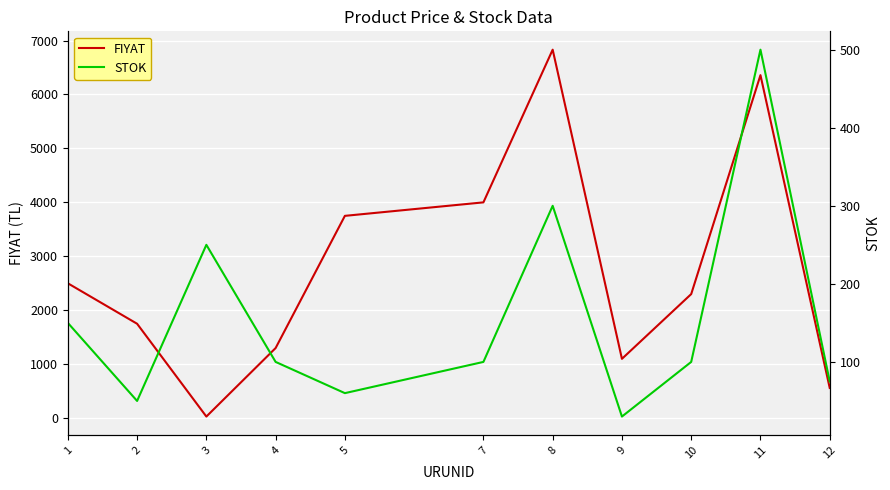

Rank the categories by FIYAT value from lowest to highest.

3, 12, 9, 4, 2, 10, 1, 5, 7, 11, 8